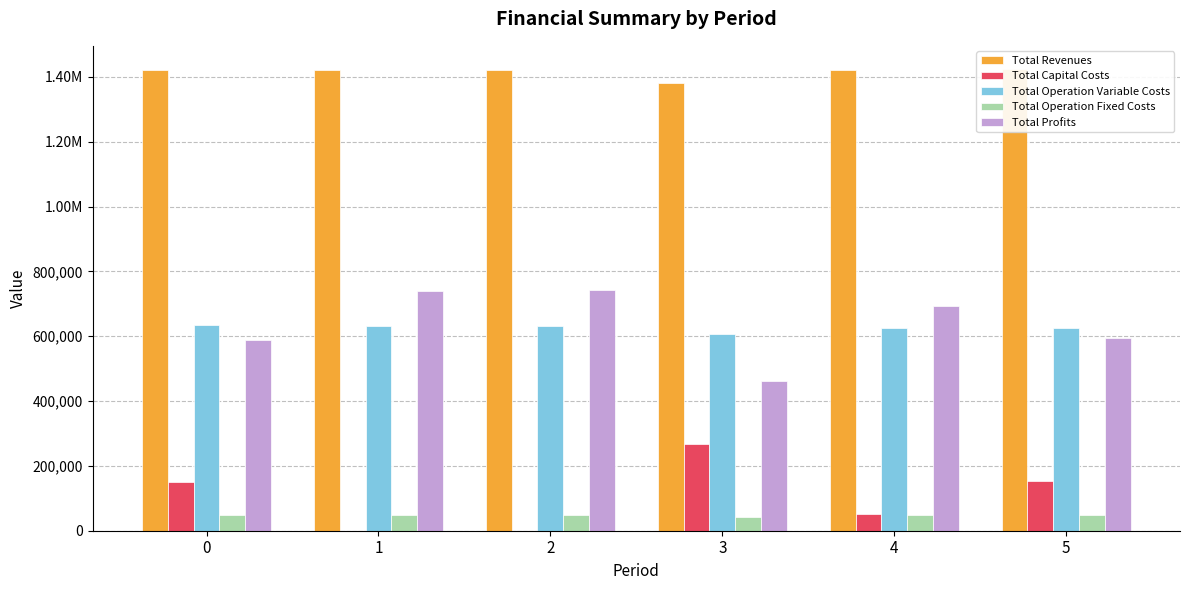

List the labels in order of Total Operation Fixed Costs value, largest first.

5, 0, 1, 2, 4, 3